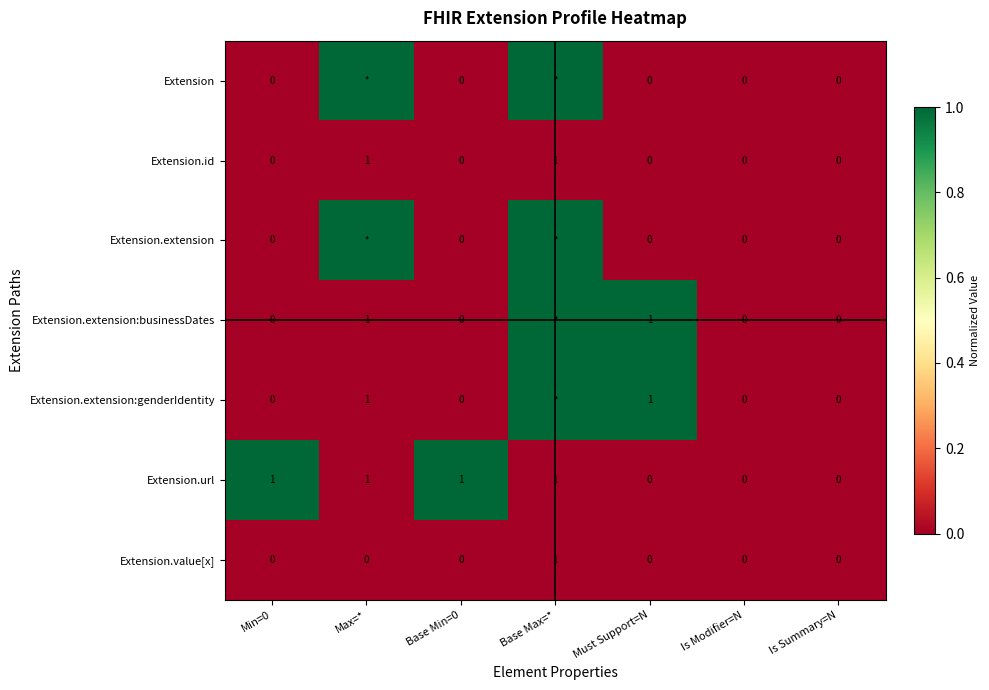

How many data points in Extension.url are less than 1?

3